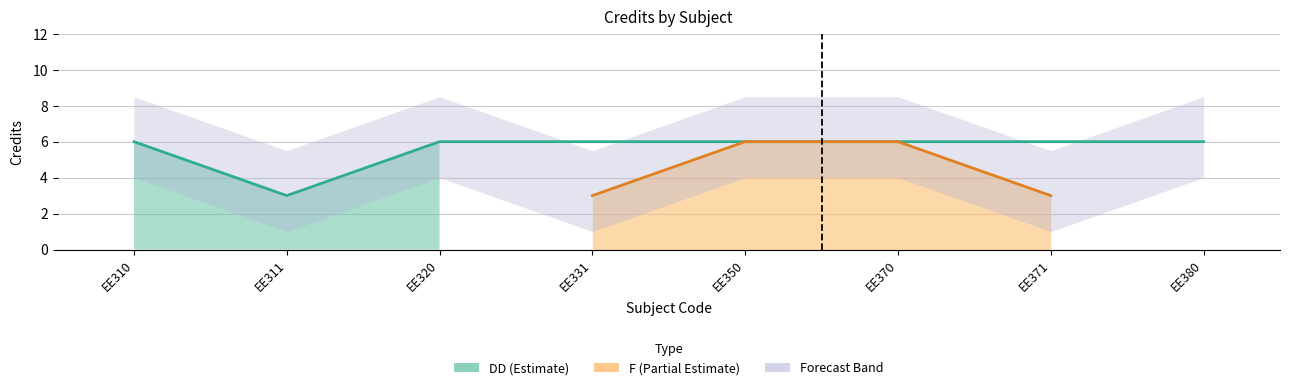

Reading left to right, list all the values displayed in this chart.

EE310=6	EE311=3	EE320=6	EE331=3	EE350=6	EE370=6	EE371=3	EE380=6